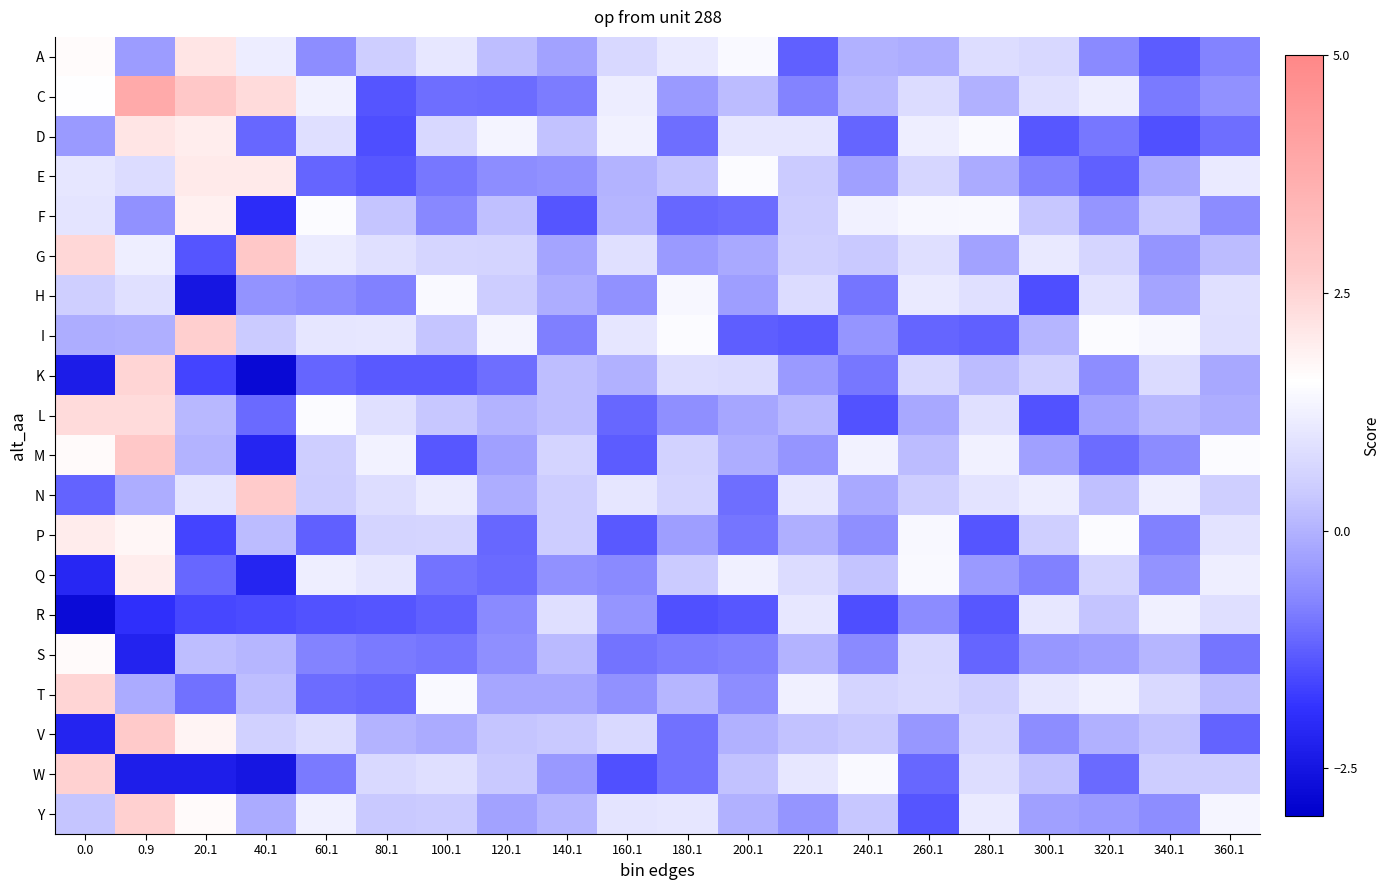

Reading left to right, what are all the values shown in this chart?

A: 0.0=1.6	0.9=-0.4	20.1=2.2	40.1=1.2	60.1=-0.6	80.1=0.5	100.1=1.1	120.1=0.2	140.1=-0.3	160.1=0.7	180.1=1.1	200.1=1.5	220.1=-1.2	240.1=-0.0	260.1=-0.1	280.1=0.8	300.1=0.7	320.1=-0.7	340.1=-1.3	360.1=-0.8
C: 0.0=1.5	0.9=3.8	20.1=2.8	40.1=2.4	60.1=1.3	80.1=-1.4	100.1=-1.0	120.1=-1.1	140.1=-0.8	160.1=1.2	180.1=-0.4	200.1=0.2	220.1=-0.8	240.1=0.1	260.1=0.8	280.1=-0.0	300.1=0.9	320.1=1.2	340.1=-0.9	360.1=-0.5
D: 0.0=-0.4	0.9=2.2	20.1=1.9	40.1=-1.1	60.1=0.8	80.1=-1.5	100.1=0.7	120.1=1.3	140.1=0.3	160.1=1.3	180.1=-1.0	200.1=1.0	220.1=1.0	240.1=-1.2	260.1=1.2	280.1=1.5	300.1=-1.4	320.1=-0.9	340.1=-1.4	360.1=-1.0
E: 0.0=1.0	0.9=0.8	20.1=2.0	40.1=2.0	60.1=-1.2	80.1=-1.3	100.1=-0.9	120.1=-0.6	140.1=-0.5	160.1=0.0	180.1=0.3	200.1=1.5	220.1=0.4	240.1=-0.3	260.1=0.7	280.1=-0.1	300.1=-0.8	320.1=-1.2	340.1=-0.1	360.1=1.1
F: 0.0=1.0	0.9=-0.6	20.1=1.9	40.1=-2.0	60.1=1.5	80.1=0.3	100.1=-0.7	120.1=0.2	140.1=-1.4	160.1=0.1	180.1=-1.1	200.1=-1.1	220.1=0.4	240.1=1.3	260.1=1.4	280.1=1.4	300.1=0.4	320.1=-0.5	340.1=0.4	360.1=-0.7
G: 0.0=2.5	0.9=1.2	20.1=-1.4	40.1=2.8	60.1=1.1	80.1=0.9	100.1=0.6	120.1=0.6	140.1=-0.2	160.1=0.9	180.1=-0.4	200.1=-0.2	220.1=0.5	240.1=0.4	260.1=0.8	280.1=-0.3	300.1=1.1	320.1=0.7	340.1=-0.5	360.1=0.2
H: 0.0=0.5	0.9=0.9	20.1=-2.5	40.1=-0.5	60.1=-0.6	80.1=-0.8	100.1=1.4	120.1=0.4	140.1=-0.1	160.1=-0.6	180.1=1.4	200.1=-0.3	220.1=0.8	240.1=-1.0	260.1=1.1	280.1=0.9	300.1=-1.5	320.1=0.9	340.1=-0.2	360.1=0.9
I: 0.0=-0.1	0.9=-0.1	20.1=2.6	40.1=0.4	60.1=1.0	80.1=1.0	100.1=0.3	120.1=1.3	140.1=-0.8	160.1=1.0	180.1=1.5	200.1=-1.3	220.1=-1.3	240.1=-0.5	260.1=-1.2	280.1=-1.2	300.1=0.0	320.1=1.5	340.1=1.4	360.1=0.9
K: 0.0=-2.4	0.9=2.5	20.1=-1.6	40.1=-2.8	60.1=-1.2	80.1=-1.3	100.1=-1.3	120.1=-1.1	140.1=0.2	160.1=-0.0	180.1=0.8	200.1=0.8	220.1=-0.4	240.1=-0.9	260.1=0.7	280.1=0.2	300.1=0.5	320.1=-0.6	340.1=0.8	360.1=-0.2
L: 0.0=2.3	0.9=2.4	20.1=0.1	40.1=-1.1	60.1=1.5	80.1=0.9	100.1=0.3	120.1=0.0	140.1=0.2	160.1=-1.2	180.1=-0.6	200.1=-0.2	220.1=0.1	240.1=-1.4	260.1=-0.2	280.1=0.9	300.1=-1.4	320.1=-0.3	340.1=0.1	360.1=-0.1
M: 0.0=1.7	0.9=2.8	20.1=0.0	40.1=-2.1	60.1=0.5	80.1=1.3	100.1=-1.4	120.1=-0.3	140.1=0.6	160.1=-1.3	180.1=0.6	200.1=-0.1	220.1=-0.5	240.1=1.3	260.1=0.2	280.1=1.3	300.1=-0.3	320.1=-1.1	340.1=-0.6	360.1=1.5
N: 0.0=-1.2	0.9=-0.1	20.1=1.0	40.1=2.7	60.1=0.5	80.1=0.8	100.1=1.2	120.1=-0.1	140.1=0.4	160.1=1.0	180.1=0.6	200.1=-1.0	220.1=1.0	240.1=-0.2	260.1=0.5	280.1=1.0	300.1=1.2	320.1=0.2	340.1=1.2	360.1=0.5
P: 0.0=2.0	0.9=1.8	20.1=-1.6	40.1=0.2	60.1=-1.2	80.1=0.6	100.1=0.6	120.1=-1.1	140.1=0.5	160.1=-1.3	180.1=-0.3	200.1=-1.0	220.1=-0.1	240.1=-0.6	260.1=1.4	280.1=-1.4	300.1=0.5	320.1=1.5	340.1=-0.8	360.1=0.9
Q: 0.0=-2.1	0.9=1.9	20.1=-1.1	40.1=-2.1	60.1=1.2	80.1=1.0	100.1=-1.0	120.1=-1.1	140.1=-0.6	160.1=-0.7	180.1=0.4	200.1=1.2	220.1=0.8	240.1=0.3	260.1=1.5	280.1=-0.4	300.1=-0.8	320.1=0.6	340.1=-0.5	360.1=1.2
R: 0.0=-2.7	0.9=-1.9	20.1=-1.6	40.1=-1.5	60.1=-1.4	80.1=-1.4	100.1=-1.2	120.1=-0.7	140.1=0.9	160.1=-0.5	180.1=-1.5	200.1=-1.4	220.1=1.1	240.1=-1.5	260.1=-0.6	280.1=-1.4	300.1=1.1	320.1=0.3	340.1=1.2	360.1=0.9
S: 0.0=1.7	0.9=-2.2	20.1=0.2	40.1=0.1	60.1=-0.8	80.1=-0.9	100.1=-0.9	120.1=-0.6	140.1=0.1	160.1=-1.0	180.1=-0.9	200.1=-0.8	220.1=0.0	240.1=-0.7	260.1=0.7	280.1=-1.2	300.1=-0.5	320.1=-0.3	340.1=0.1	360.1=-0.9
T: 0.0=2.5	0.9=-0.1	20.1=-1.0	40.1=0.2	60.1=-1.1	80.1=-1.1	100.1=1.4	120.1=-0.2	140.1=-0.2	160.1=-0.6	180.1=0.1	200.1=-0.6	220.1=1.2	240.1=0.6	260.1=0.7	280.1=0.5	300.1=1.1	320.1=1.2	340.1=0.7	360.1=0.2
V: 0.0=-2.2	0.9=2.8	20.1=1.8	40.1=0.6	60.1=0.8	80.1=0.0	100.1=-0.1	120.1=0.3	140.1=0.4	160.1=0.7	180.1=-1.0	200.1=-0.0	220.1=0.3	240.1=0.4	260.1=-0.5	280.1=0.6	300.1=-0.6	320.1=-0.0	340.1=0.3	360.1=-1.2
W: 0.0=2.6	0.9=-2.3	20.1=-2.3	40.1=-2.5	60.1=-0.9	80.1=0.7	100.1=0.9	120.1=0.4	140.1=-0.4	160.1=-1.5	180.1=-1.0	200.1=0.3	220.1=1.1	240.1=1.4	260.1=-1.1	280.1=0.8	300.1=0.3	320.1=-1.1	340.1=0.5	360.1=0.5
Y: 0.0=0.3	0.9=2.6	20.1=1.7	40.1=-0.1	60.1=1.2	80.1=0.4	100.1=0.4	120.1=-0.3	140.1=0.0	160.1=1.0	180.1=1.0	200.1=-0.0	220.1=-0.5	240.1=0.4	260.1=-1.4	280.1=1.1	300.1=-0.3	320.1=-0.4	340.1=-0.6	360.1=1.4